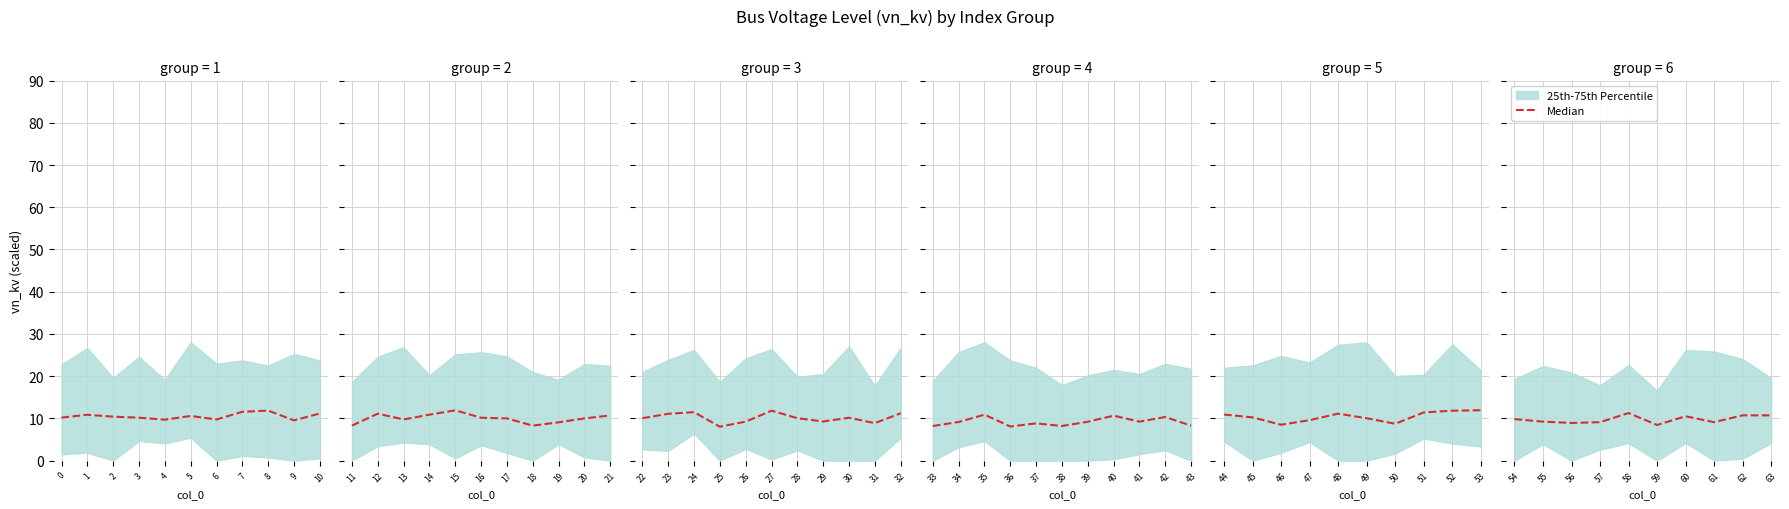

What is the sum of all values?

97.9